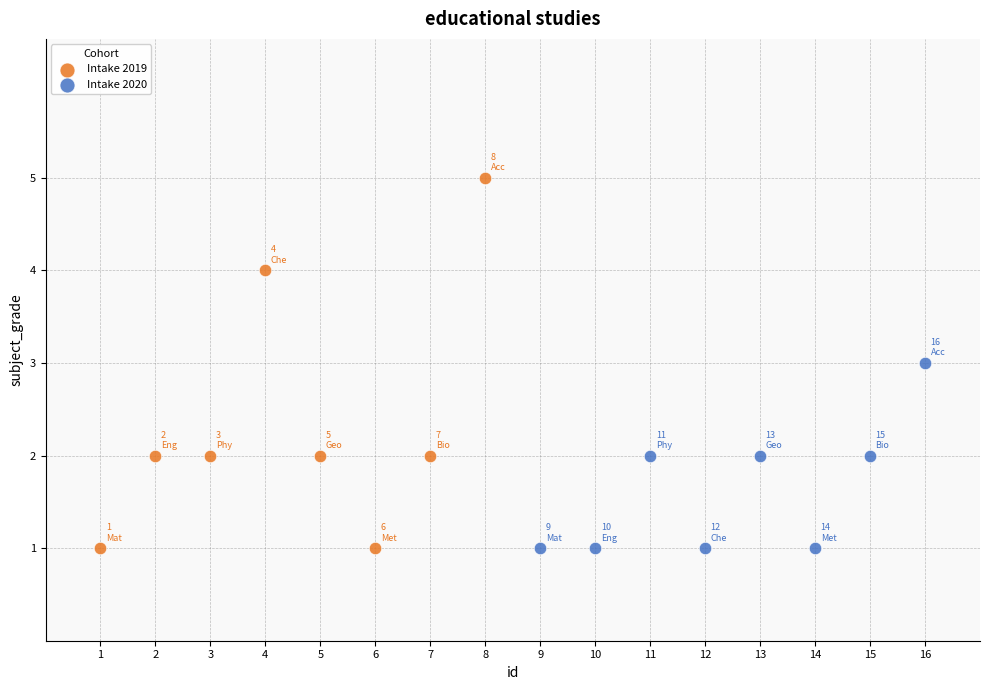

Which series has the widest spread of Y values?

Intake 2019